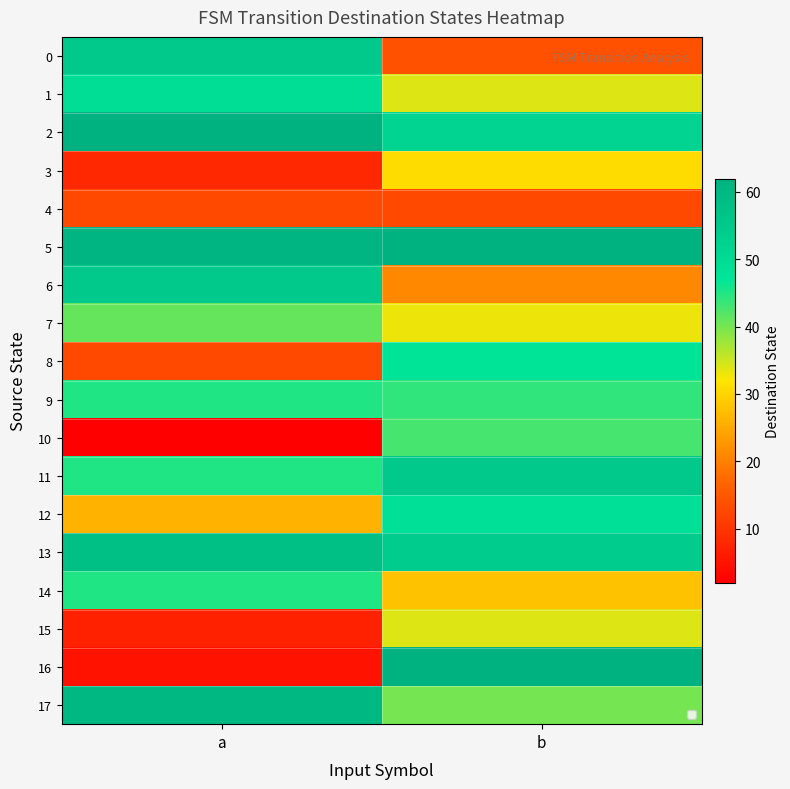

Which has a higher value, a or b?

a